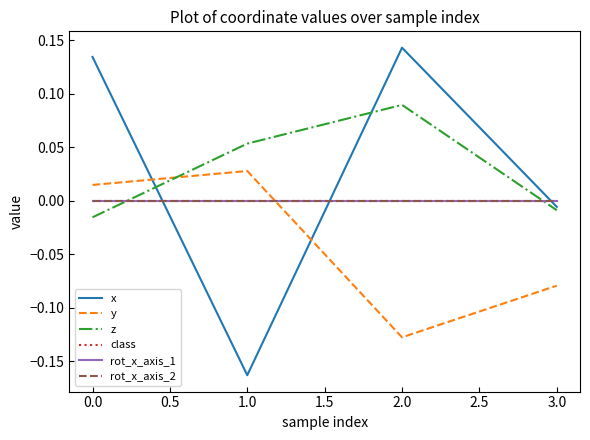

What is the sum of all x values?

0.1